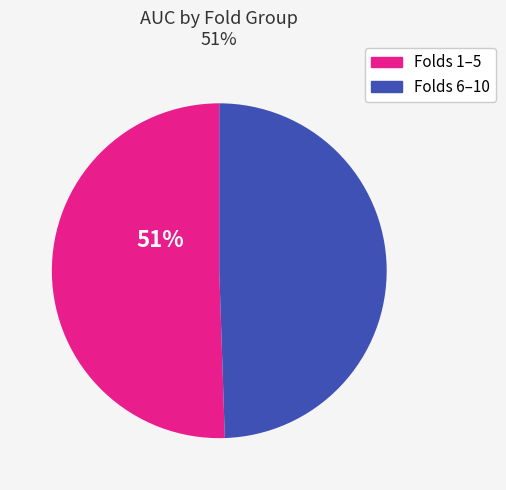

How many slices are in this pie chart?

2